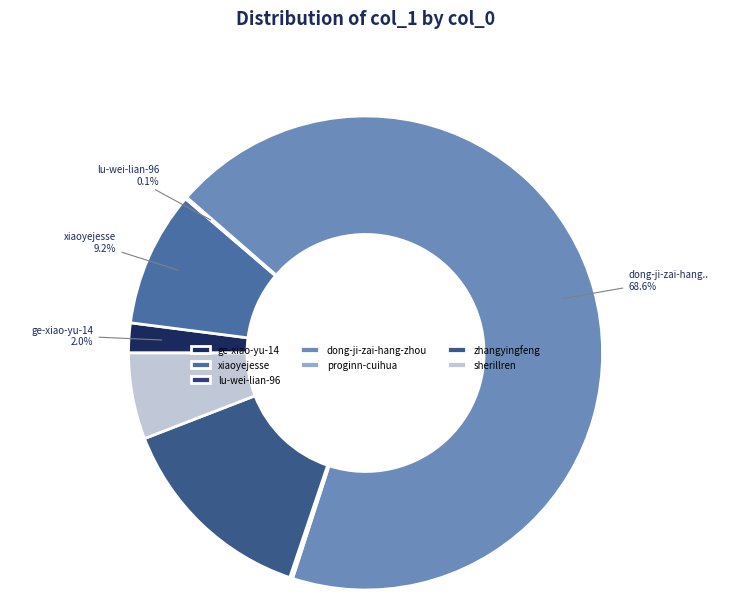

Rank the categories by value from highest to lowest.

dong-ji-zai-hang-zhou, zhangyingfeng, xiaoyejesse, sherillren, ge-xiao-yu-14, proginn-cuihua, lu-wei-lian-96